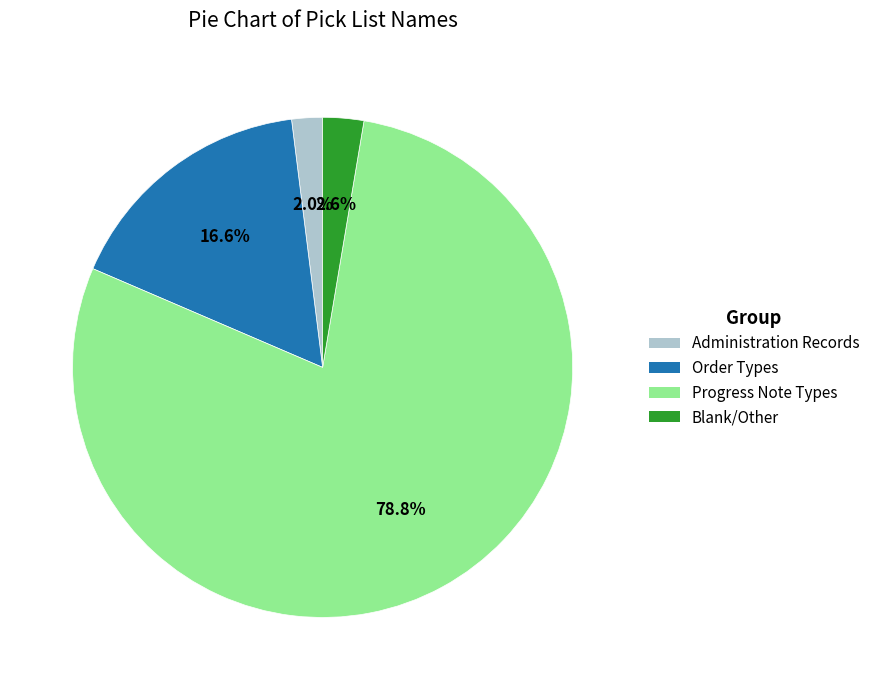

Combined, do Progress Note Types and Administration Records account for over 50%?

Yes